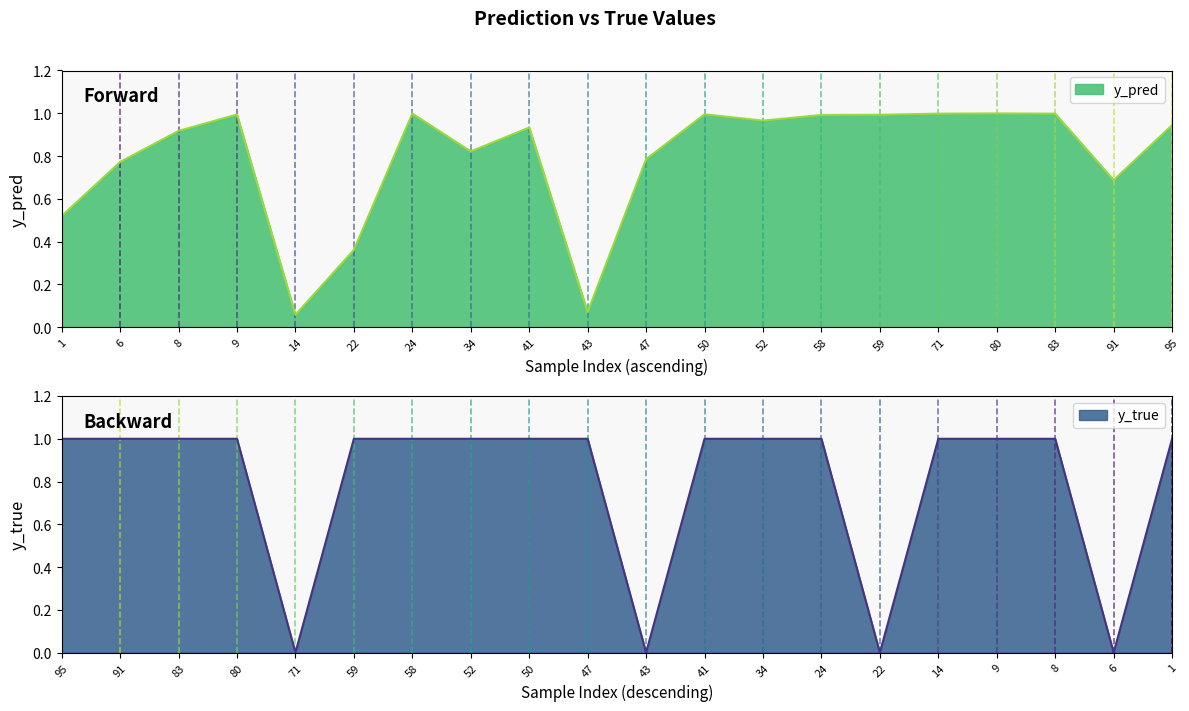

Which series has the largest range (max minus min)?

y_true